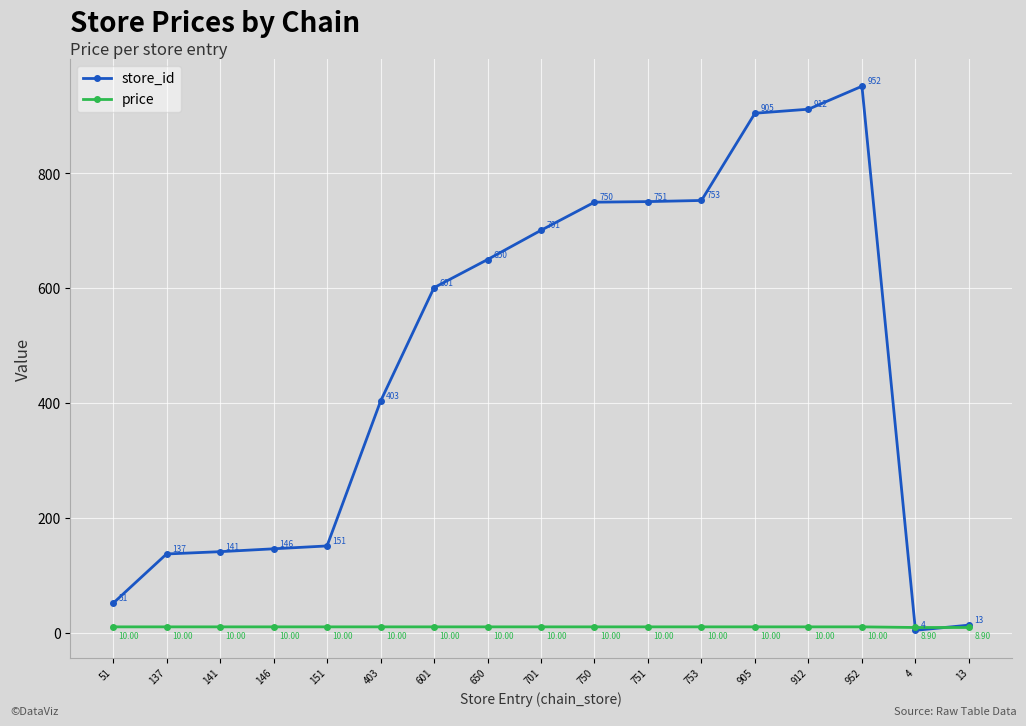

How many times do price and store_id cross each other?

2